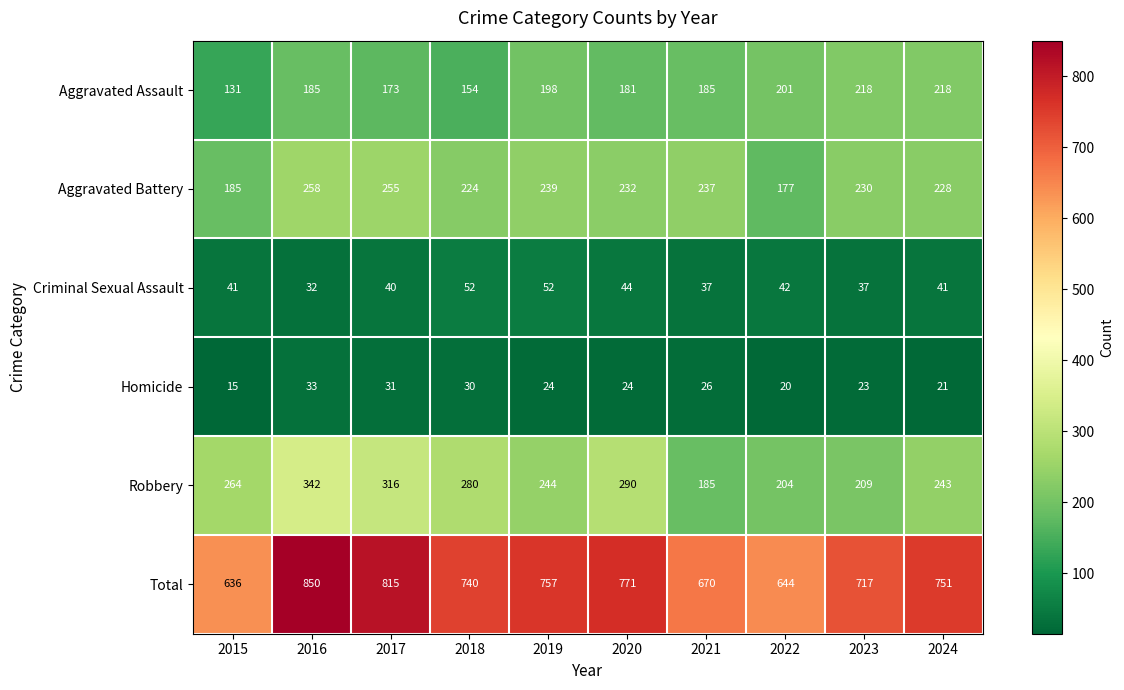

Which label corresponds to the largest value in the chart?

2016